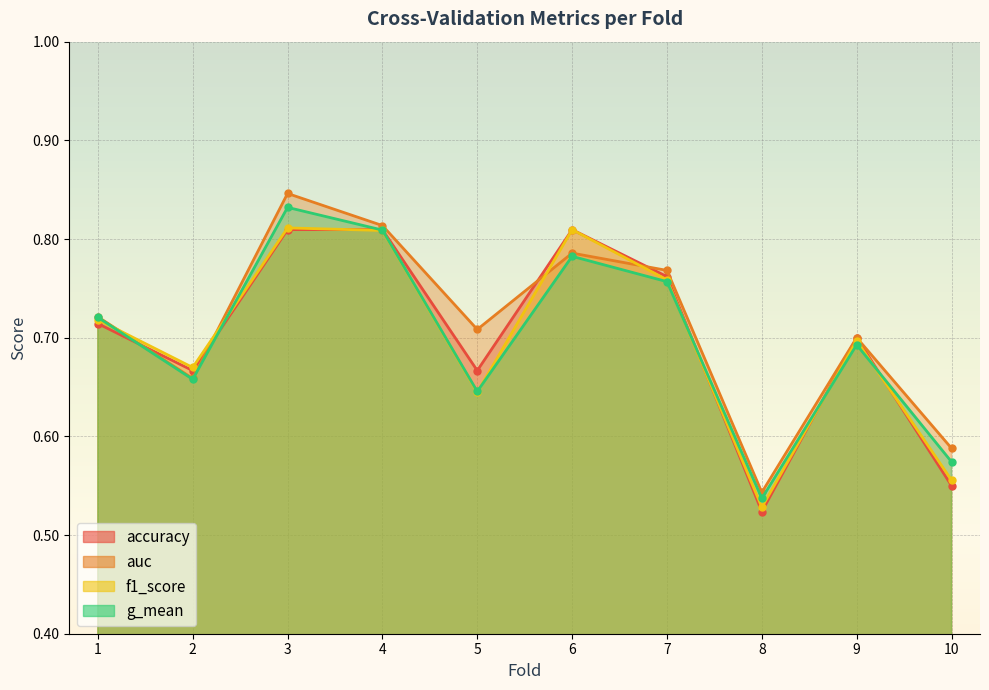

What is the value of the accuracy point at the 9th from the left?

0.7